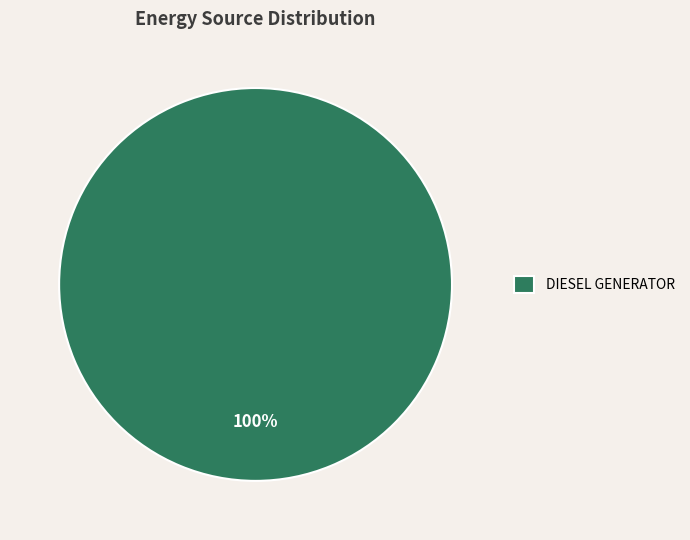

True or false: DIESEL GENERATOR accounts for 88% of the total.

False